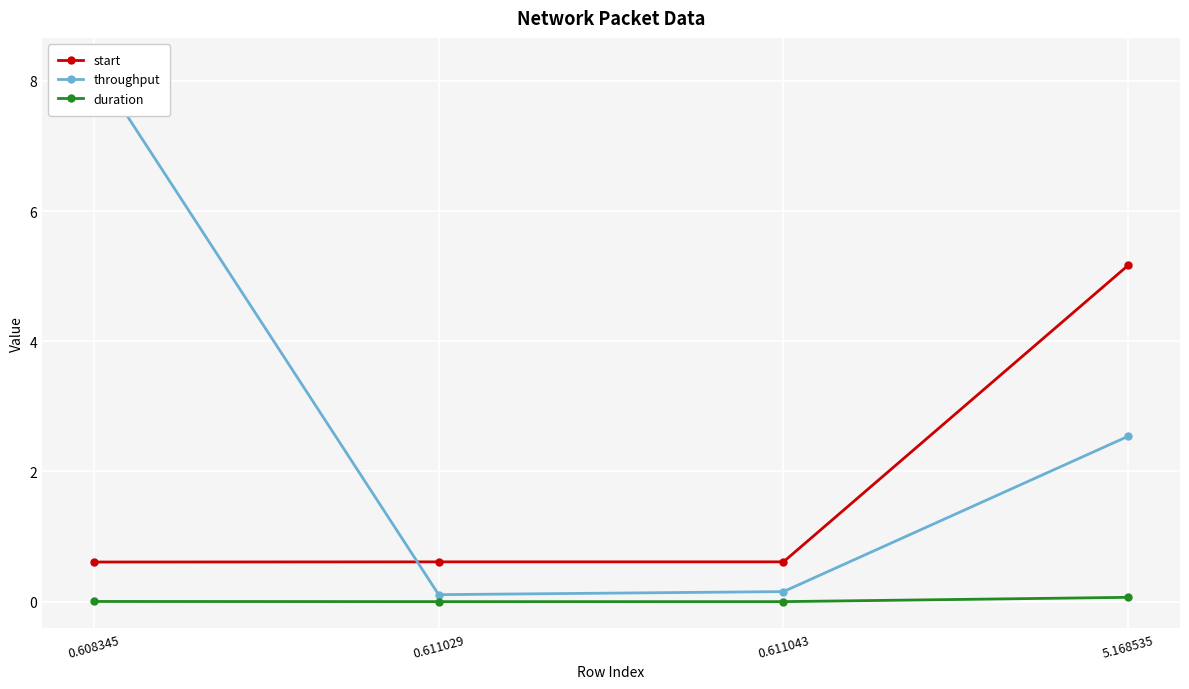

What is the value of the throughput point at the 4th from the left?

2.5